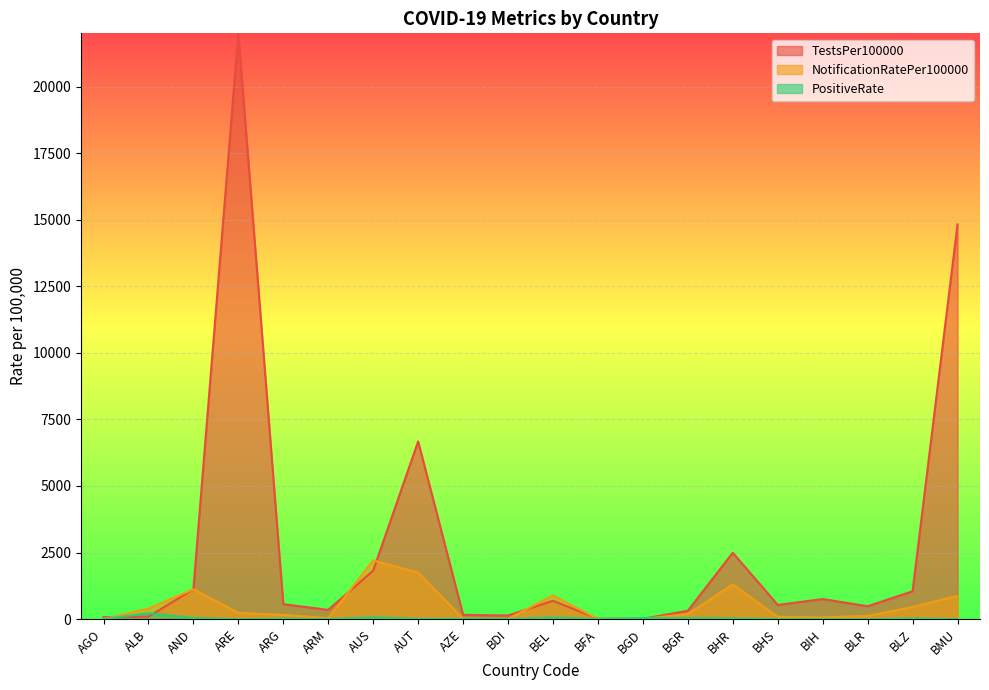

Where is the first local minimum for NotificationRatePer100000?

ARM